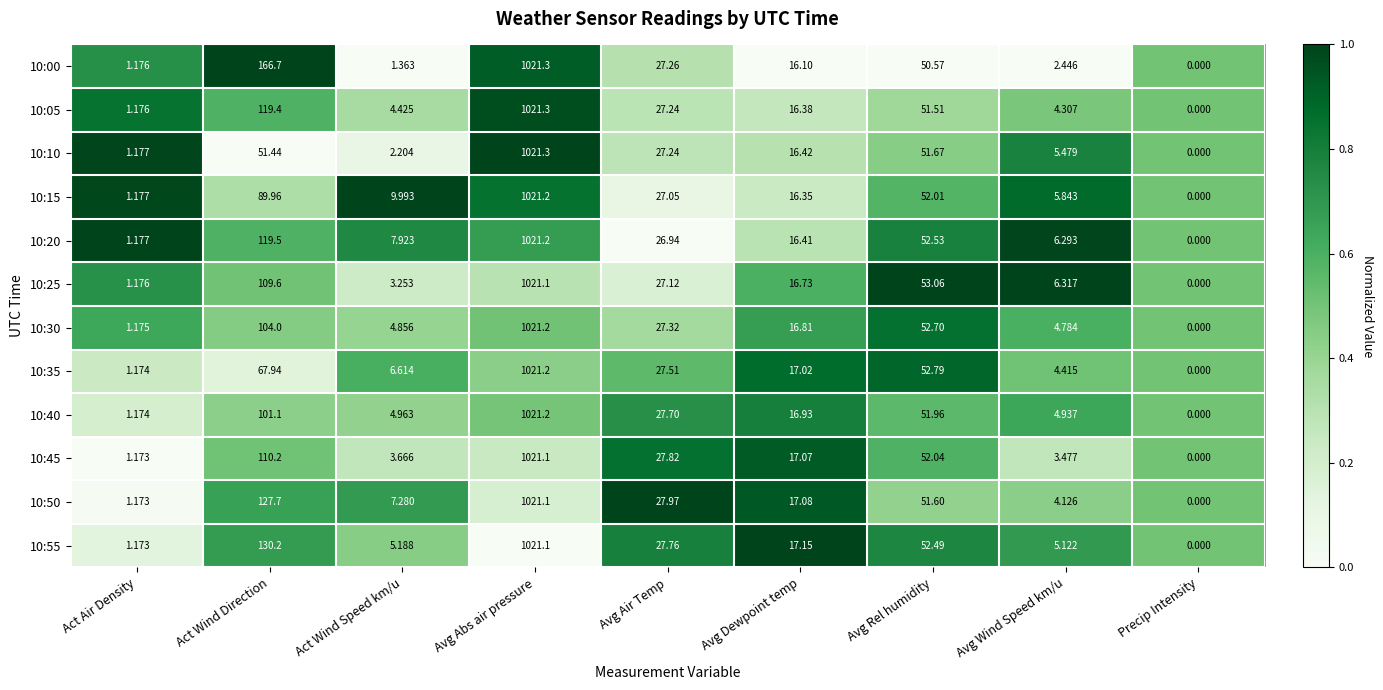

Rank the series at Avg Rel humidity from lowest to highest value.

10:00, 10:05, 10:50, 10:10, 10:40, 10:15, 10:45, 10:55, 10:20, 10:30, 10:35, 10:25